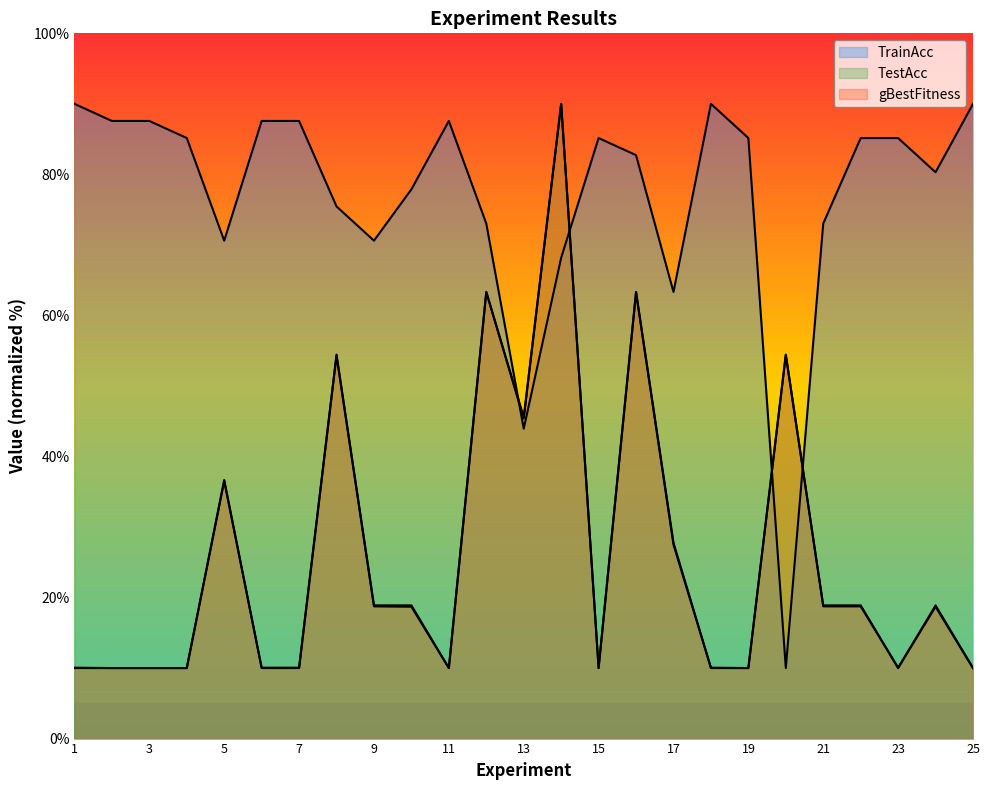

At which label does gBestFitness first exceed 18?

5